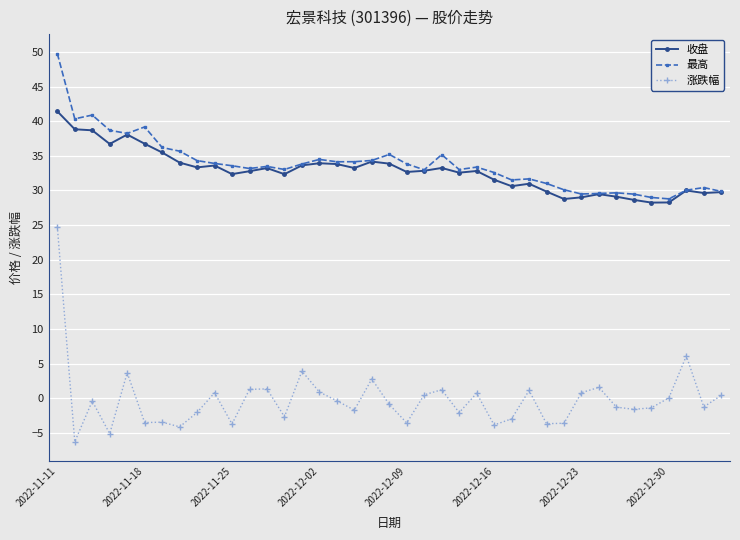

True or false: 最高 and 涨跌幅 intersect in this chart.

False